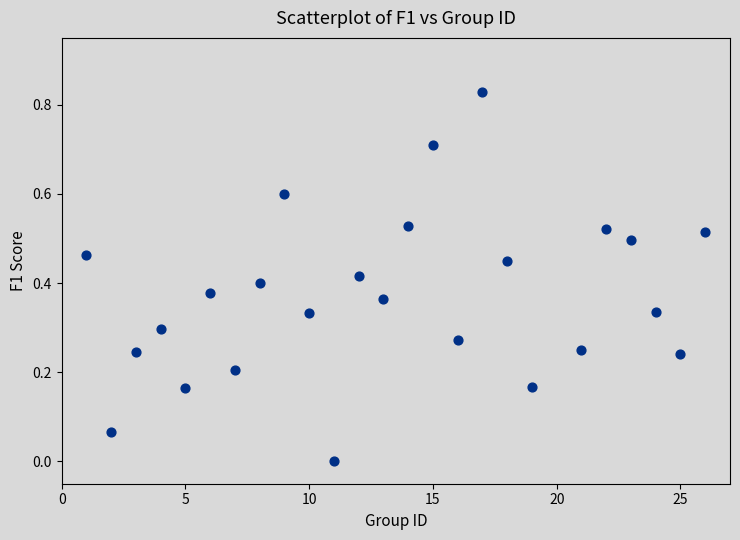

What is the range of X values (max minus min)?

25.0